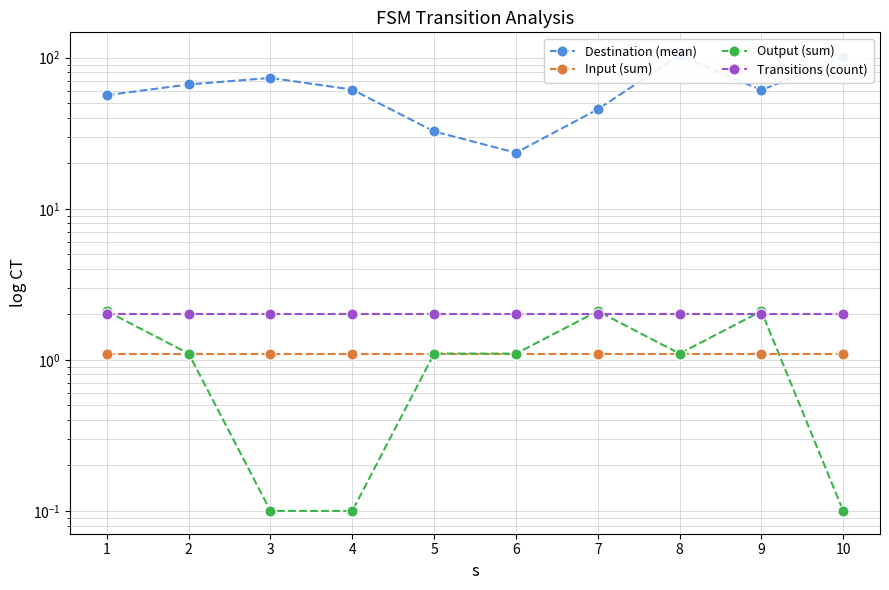

At which label does Output (sum) reach its peak?

1